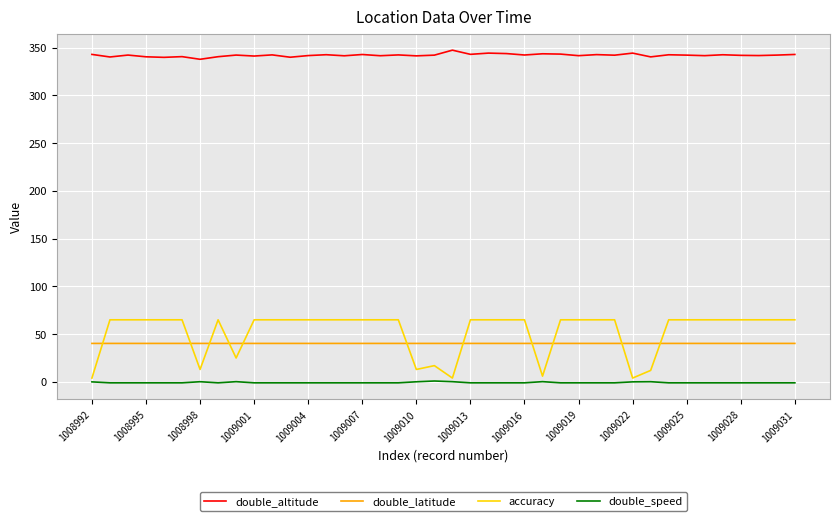

True or false: double_latitude and double_speed intersect in this chart.

False